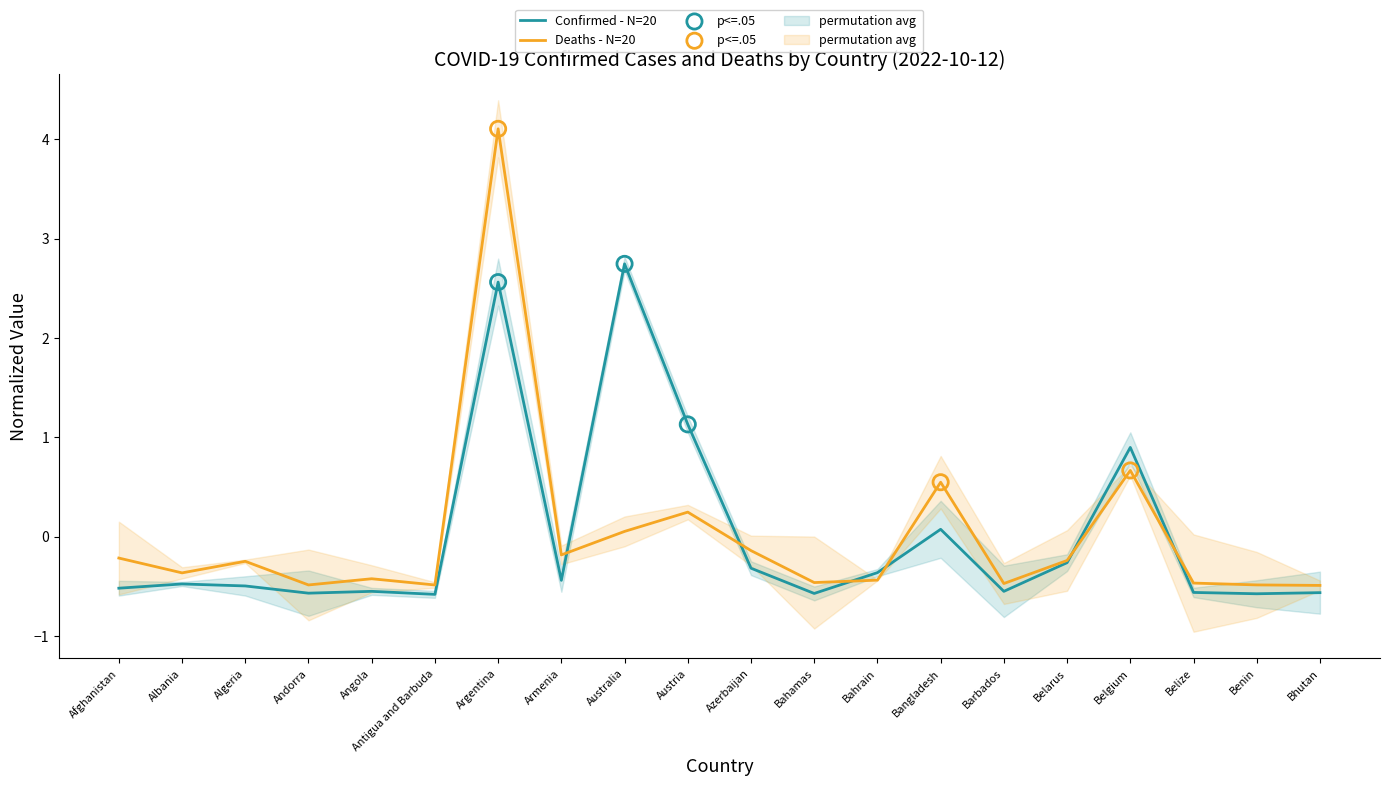

What is the total value across all series at Afghanistan?

-0.7